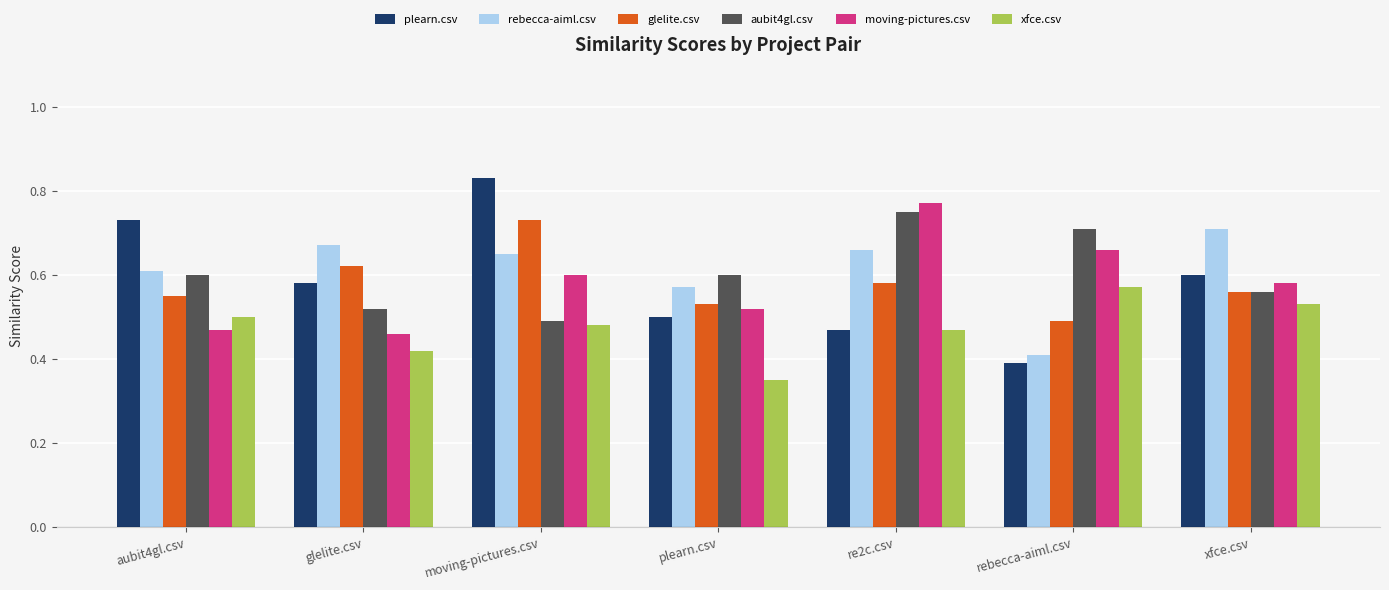

The value of rebecca-aiml.csv at glelite.csv is 0.7. True or false?

True